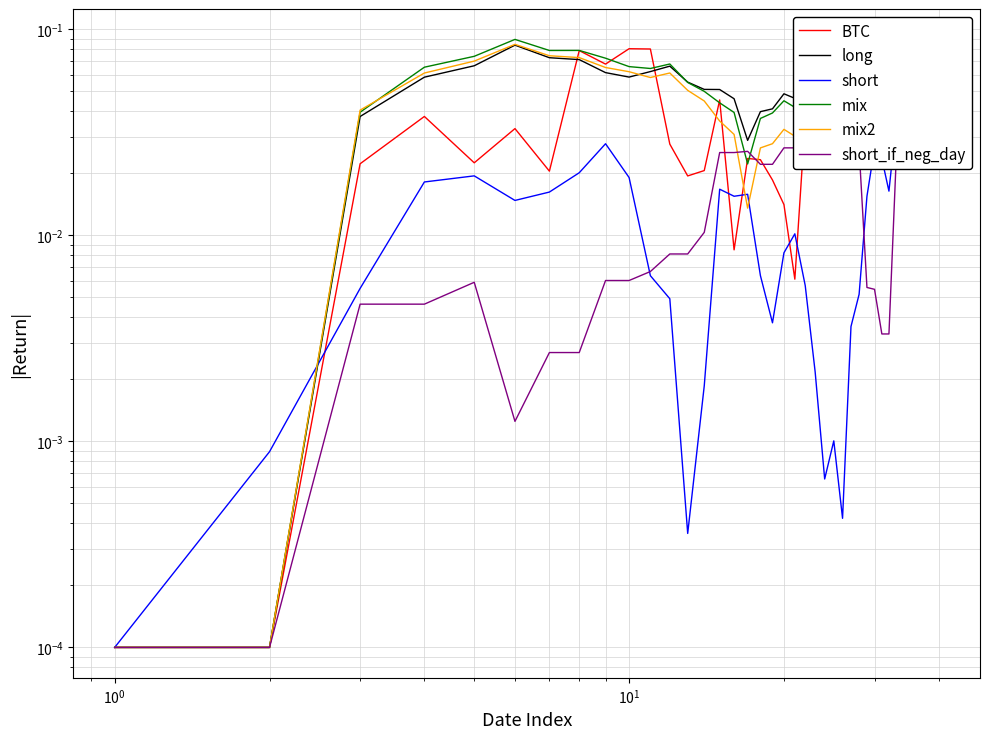

What is the difference between the maximum and minimum values in the mix2 series?

0.1